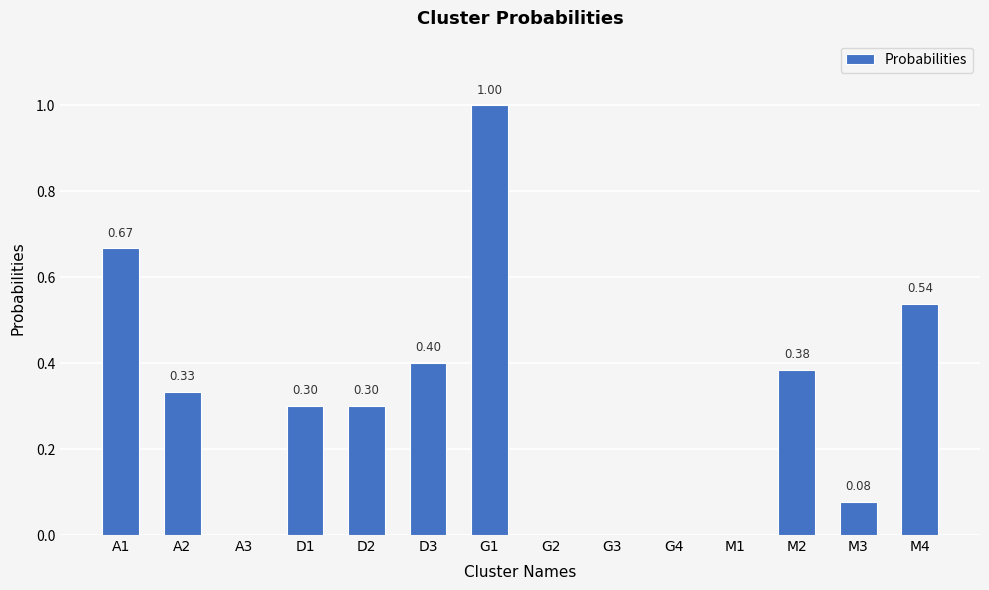

True or false: the data shows 0.5 at G2.

False